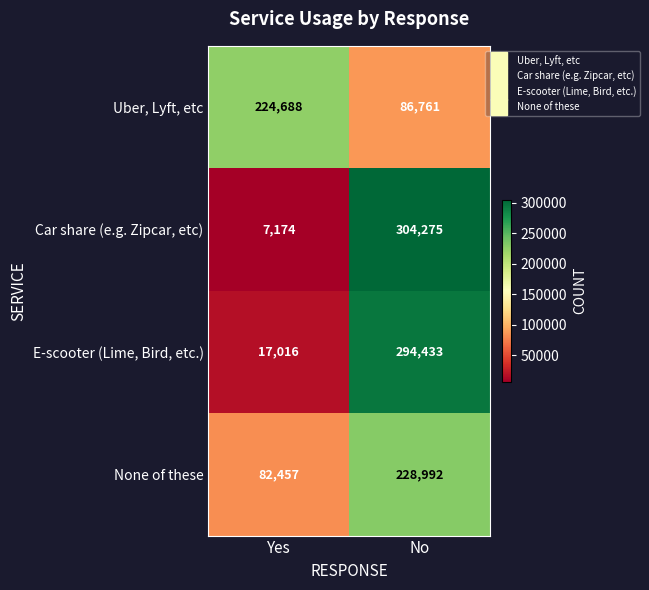

Between Yes and No, which series saw the biggest shift?

Car share (e.g. Zipcar, etc)